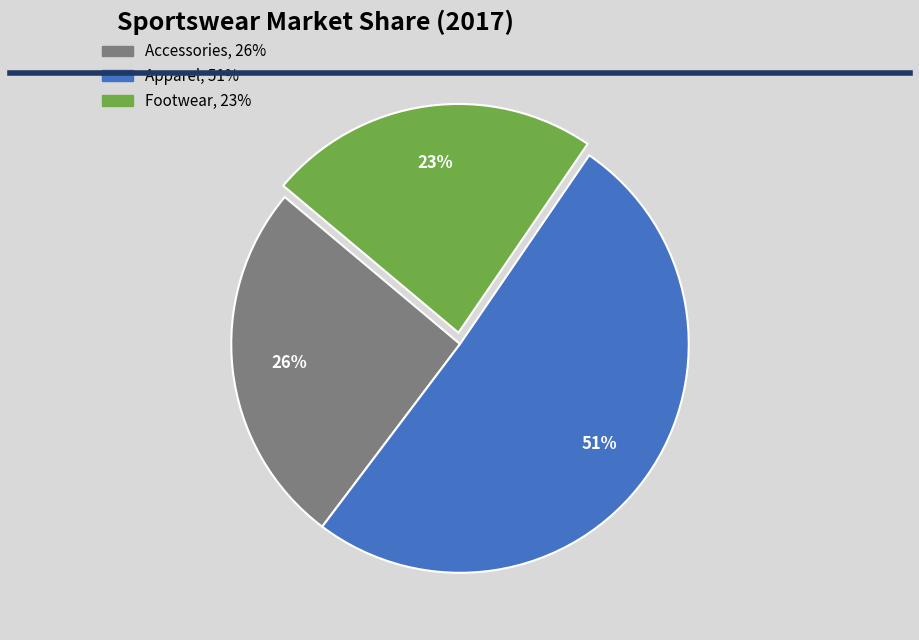

To the nearest percent, what percentage of the pie is Footwear?

23%